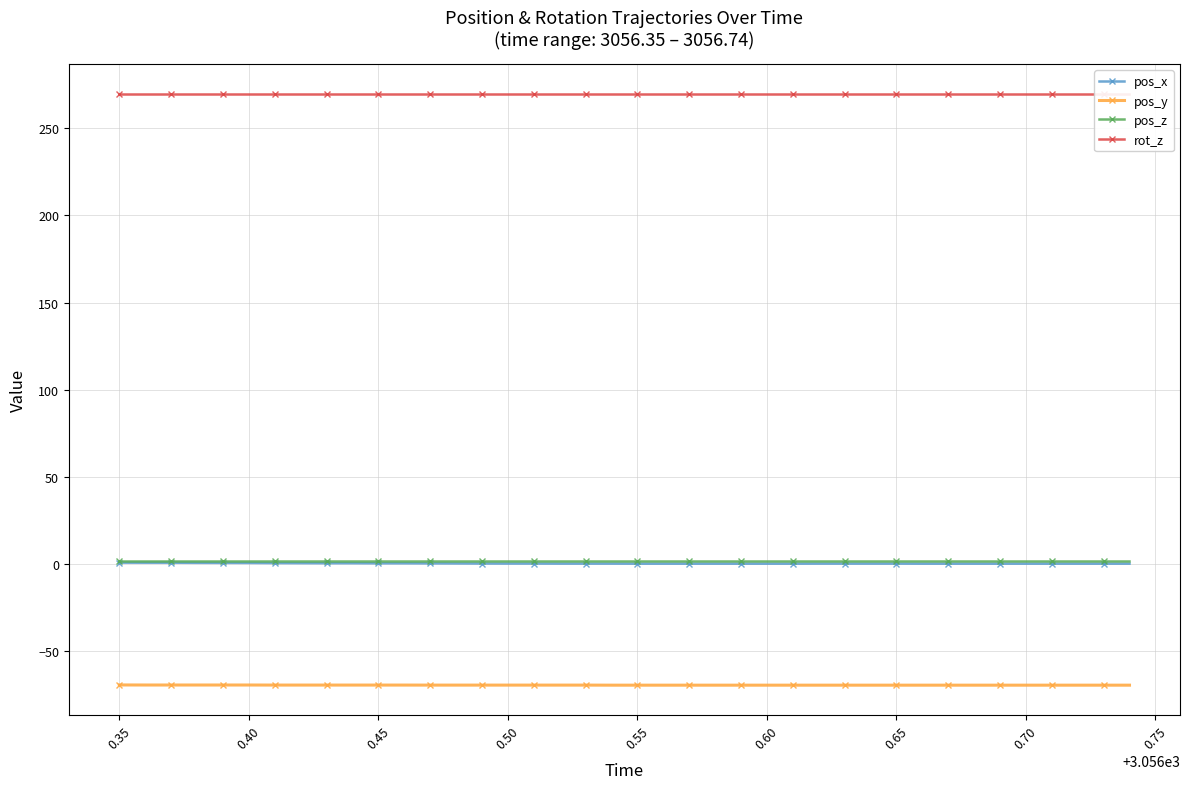

Reading right to left, what are all the values shown in this chart?

pos_x: -0.0	-0.0	-0.0	-0.0	-0.0	-0.0	-0.0	-0.0	-0.0	-0.0	-0.0	-0.0	-0.0	-0.0	-0.0	-0.0	-0.0	-0.0	-0.0	-0.0	-0.0	-0.0	-0.0	0.0	0.0	0.1	0.1	0.1	0.2	0.2	0.2	0.2	0.3	0.3	0.4	0.4	0.4	0.5	0.5	0.5
pos_y: -69.8	-69.8	-69.8	-69.8	-69.8	-69.8	-69.8	-69.8	-69.8	-69.8	-69.8	-69.8	-69.8	-69.8	-69.8	-69.8	-69.8	-69.8	-69.8	-69.8	-69.8	-69.8	-69.8	-69.8	-69.8	-69.8	-69.8	-69.8	-69.8	-69.8	-69.8	-69.8	-69.8	-69.8	-69.8	-69.8	-69.8	-69.8	-69.8	-69.7
pos_z: 1.4	1.4	1.4	1.4	1.4	1.4	1.4	1.4	1.4	1.4	1.4	1.4	1.4	1.4	1.4	1.4	1.4	1.4	1.4	1.4	1.4	1.4	1.4	1.4	1.4	1.4	1.4	1.4	1.4	1.4	1.4	1.4	1.4	1.4	1.4	1.4	1.4	1.4	1.4	1.4
rot_z: 270.0	270.0	270.0	270.0	270.0	270.0	270.0	270.0	270.0	270.0	270.0	270.0	270.0	270.0	270.0	270.0	270.0	270.0	270.0	270.0	270.0	270.0	270.0	270.0	270.0	270.0	270.0	270.0	270.0	270.0	270.0	270.0	270.0	270.0	270.0	270.0	270.0	270.0	270.0	270.0